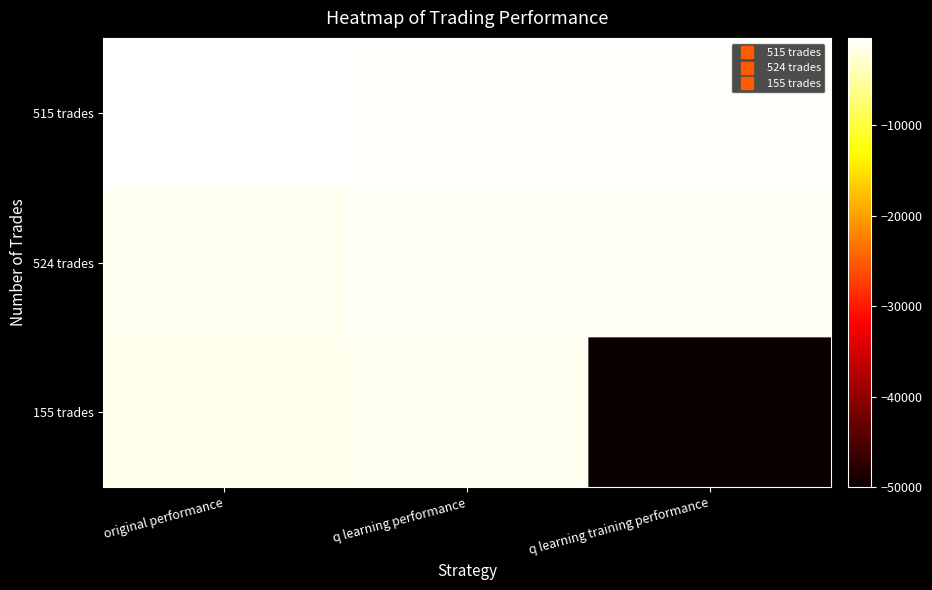

Reading left to right, transcribe all the data shown in this chart.

515 trades: original performance=-344.1	q learning performance=-610.1	q learning training performance=-563.6
524 trades: original performance=-1165.8	q learning performance=-820.7	q learning training performance=-894.6
155 trades: original performance=-1319.7	q learning performance=-1141.1	q learning training performance=-50000.0